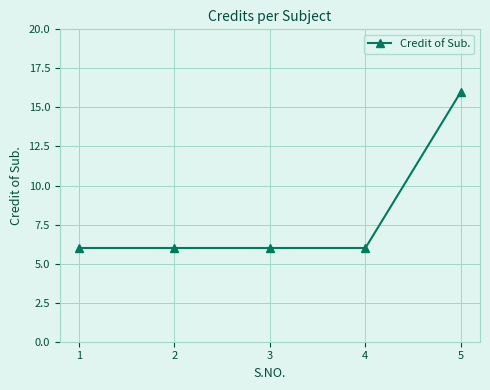

The value at 1 is 6. True or false?

True